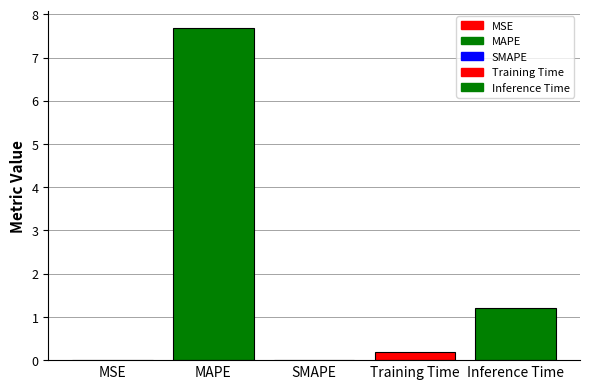

What is the ratio of the value at MAPE to the value at Inference Time?

6.4